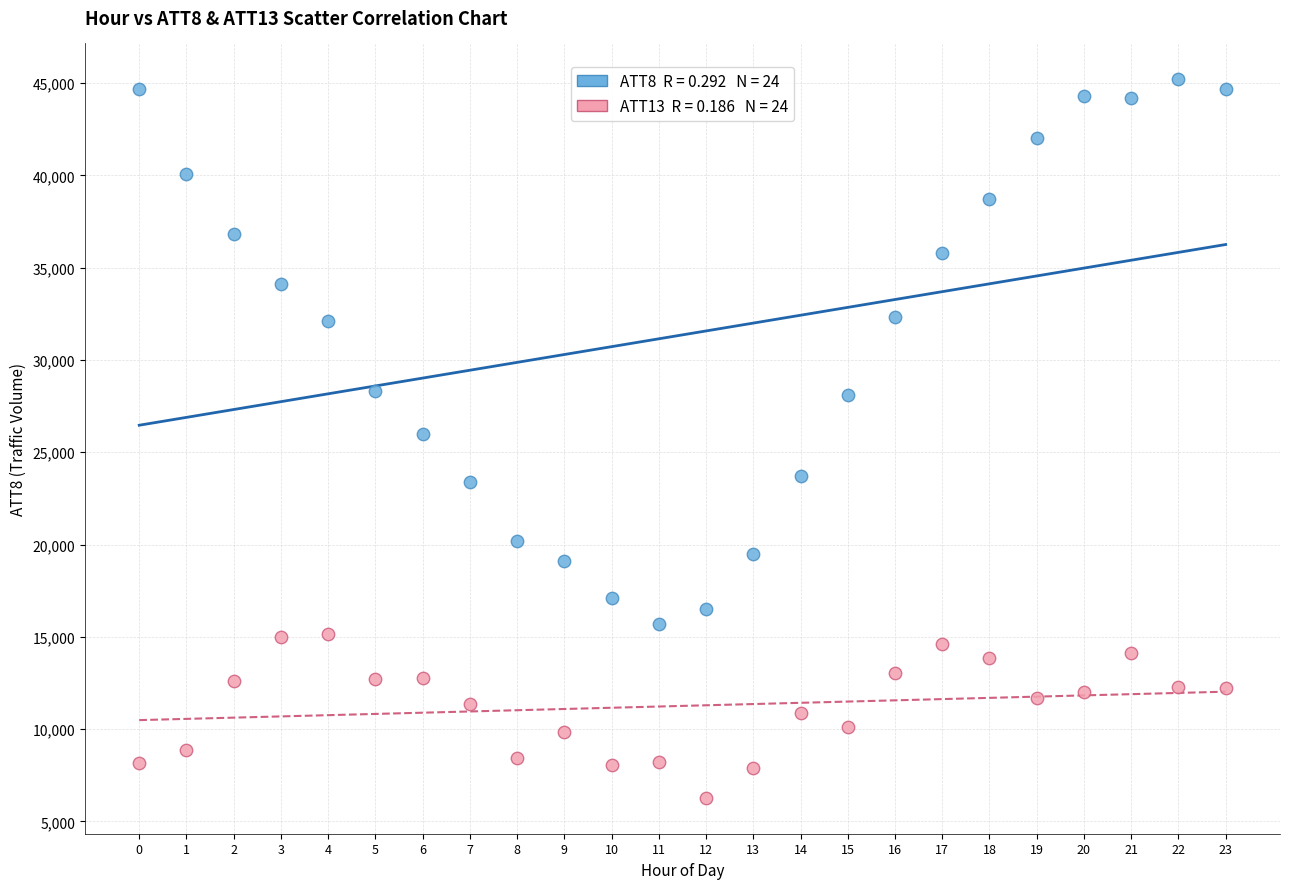

Across all data points, what is the range of Y values (max minus min)?

38920.0